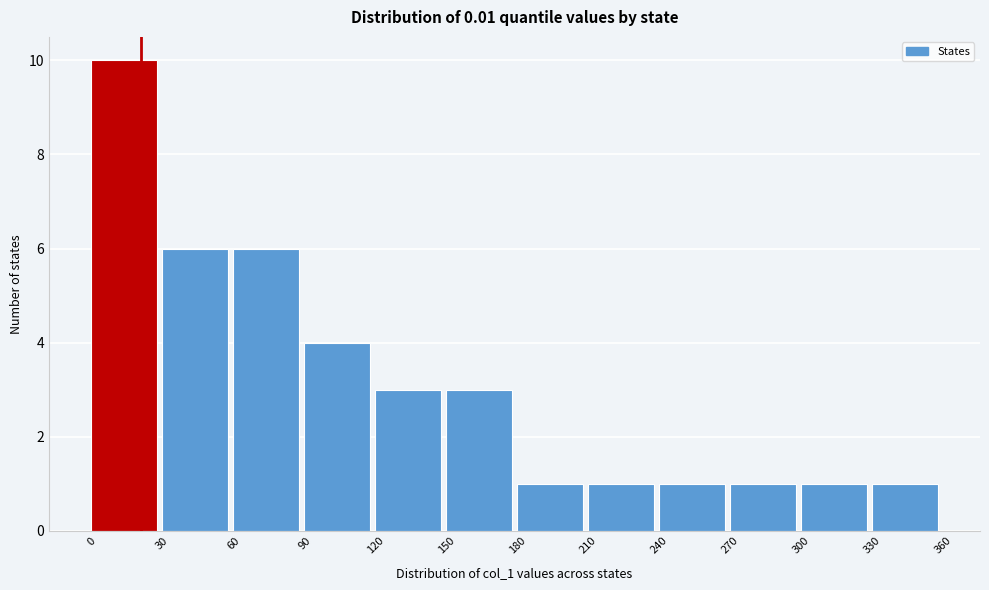

Over which range of the x-axis is the bar tallest?

0 to 30